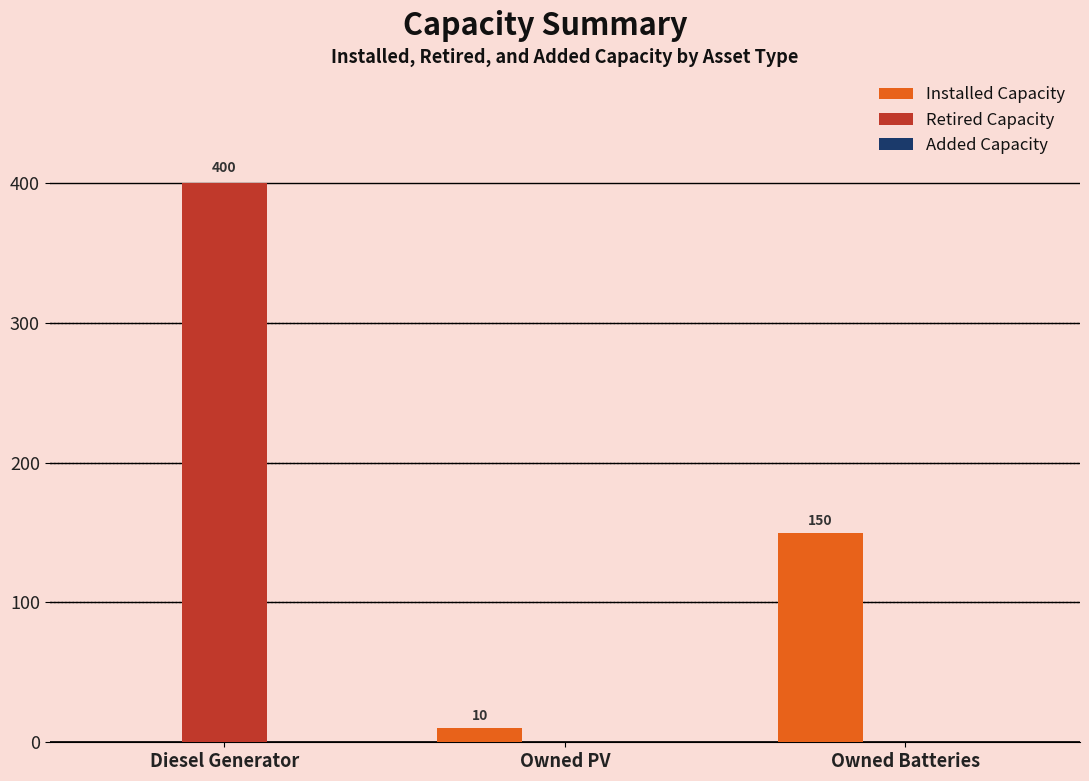

Which series changed the most between Diesel Generator and Owned Batteries?

Retired Capacity